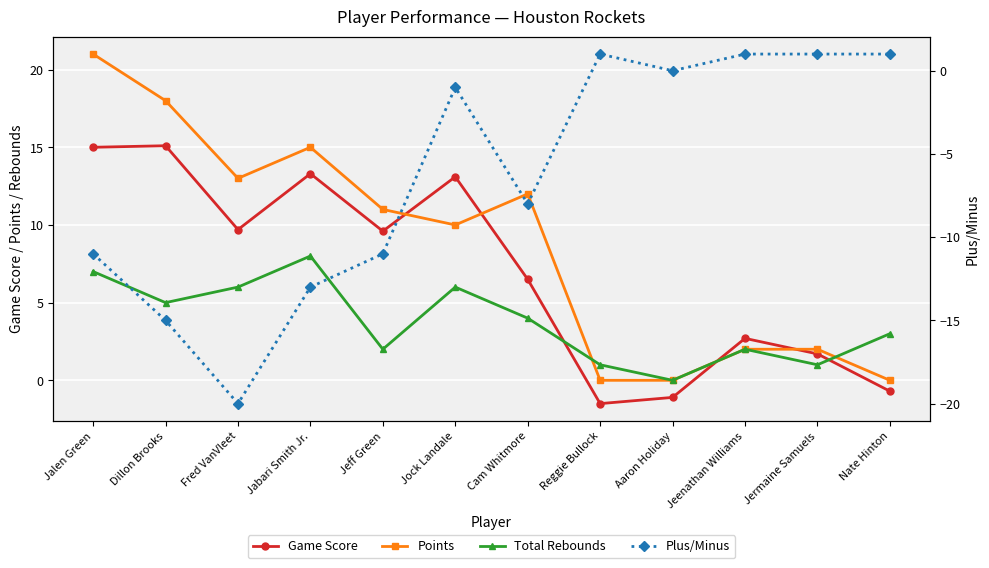

Reading right to left, what are all the values shown in this chart?

Game Score: -0.7	1.7	2.7	-1.1	-1.5	6.5	13.1	9.6	13.3	9.7	15.1	15.0
Points: 0.0	2.0	2.0	0.0	0.0	12.0	10.0	11.0	15.0	13.0	18.0	21.0
Total Rebounds: 3.0	1.0	2.0	0.0	1.0	4.0	6.0	2.0	8.0	6.0	5.0	7.0
Plus/Minus: 1.0	1.0	1.0	0.0	1.0	-8.0	-1.0	-11.0	-13.0	-20.0	-15.0	-11.0